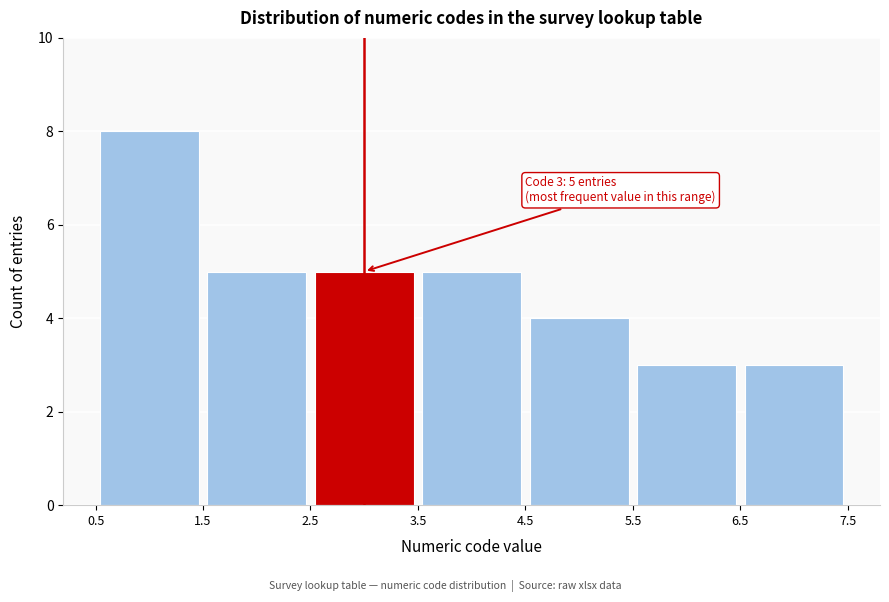

Which range on the x-axis has the tallest bar?

0.5 to 1.5